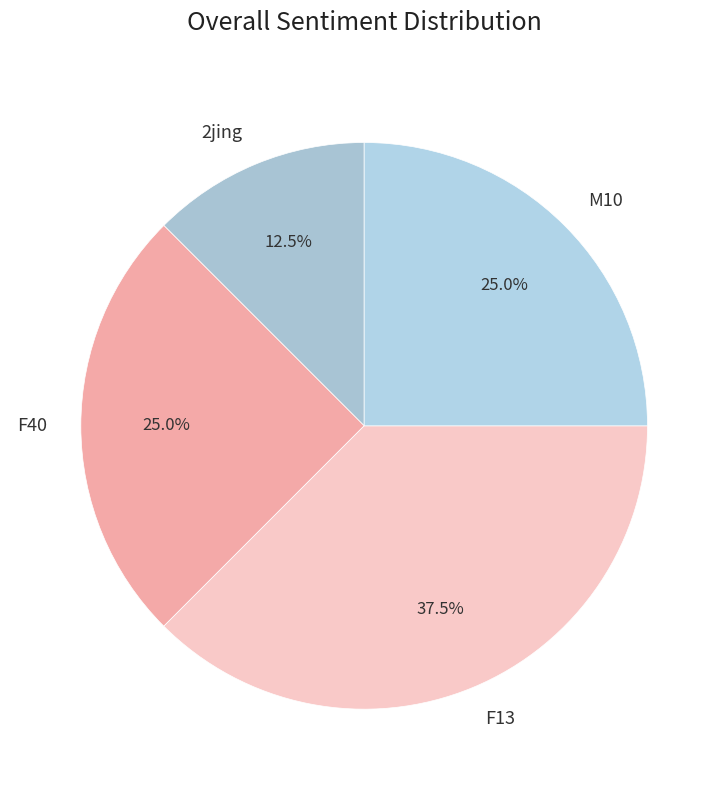

To the nearest percent, what is the average slice percentage?

25%